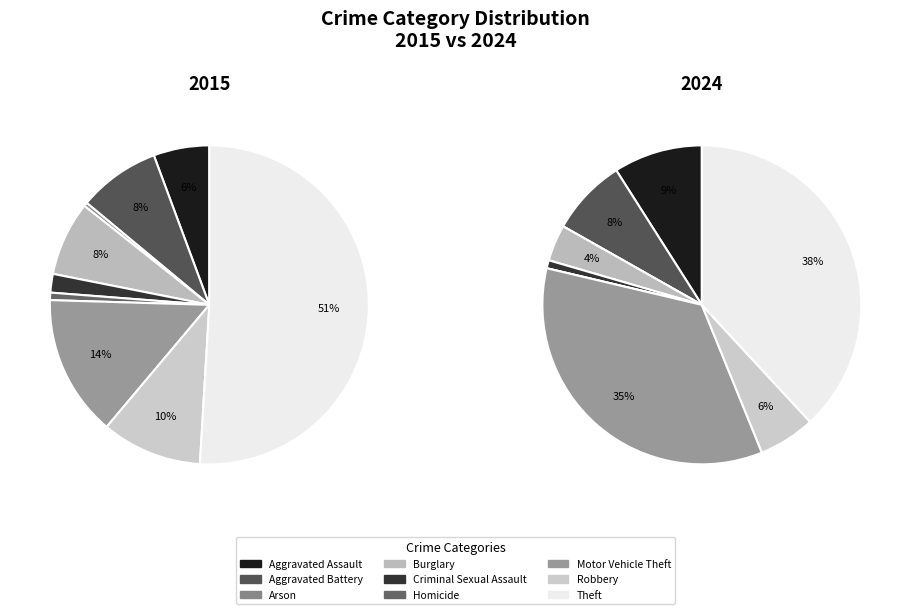

Is it true that Motor Vehicle Theft is 14% of the pie?

True